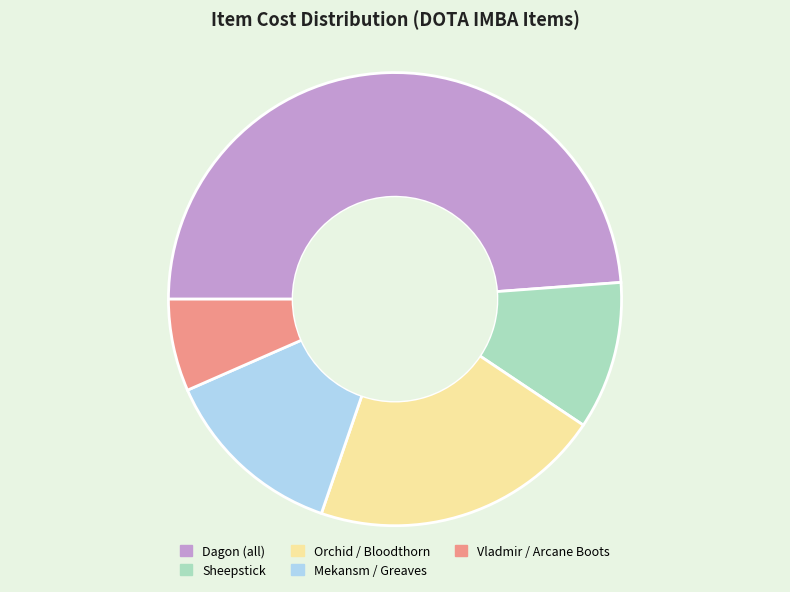

Rank the categories by value from highest to lowest.

Dagon (all), Orchid / Bloodthorn, Mekansm / Greaves, Sheepstick, Vladmir / Arcane Boots